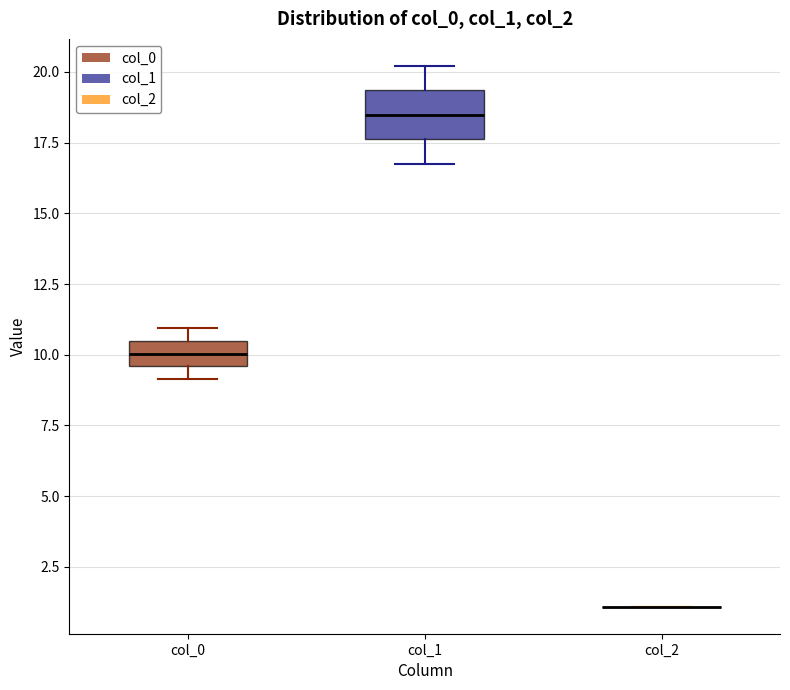

Reading left to right, read every box against the y-axis: the position of its median line, the range the box covers, and the ends of its whiskers. The values are not printed on the chart, so give them approximately, as read against the axis.

col_0: median 10.0, box 9.5 to 10.5, whiskers 9.0 to 11.0
col_1: median 18.5, box 17.5 to 19.5, whiskers 17.0 to 20.0
col_2: box collapsed to a line at 1.0, whiskers 1.0 to 1.0